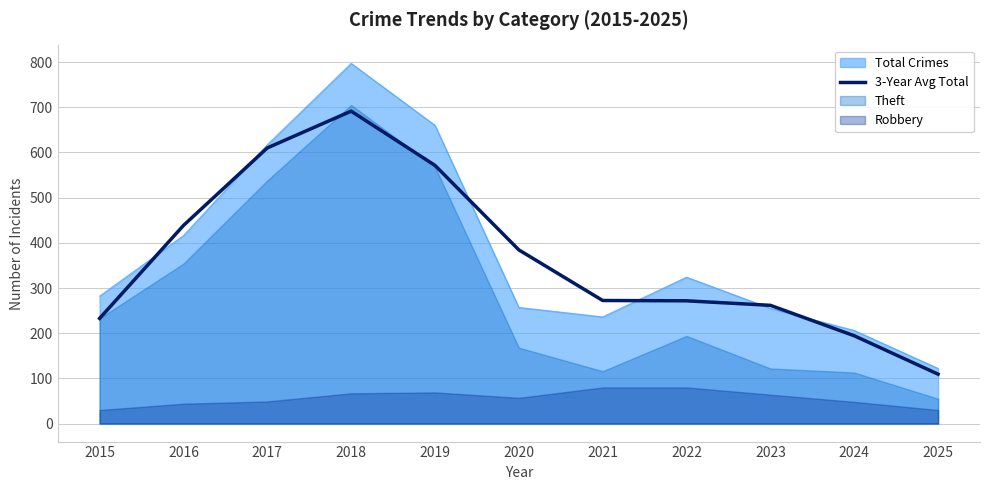

At which category does the chart reach its peak across all series?

2018